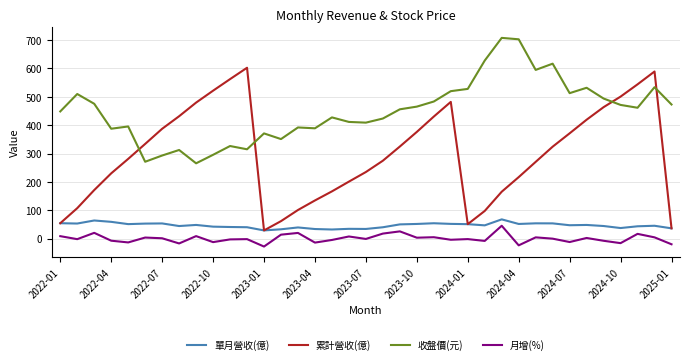

Which series has the widest spread of values?

累計營收(億)